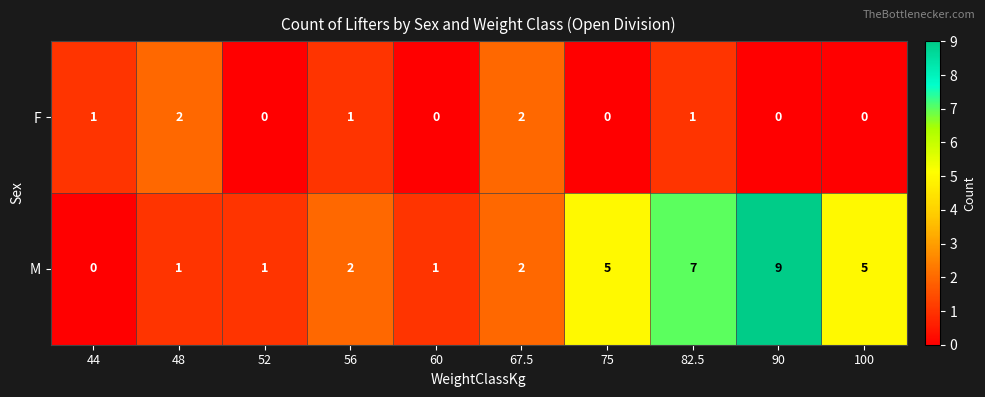

Rank the series at 75 from highest to lowest value.

M, F